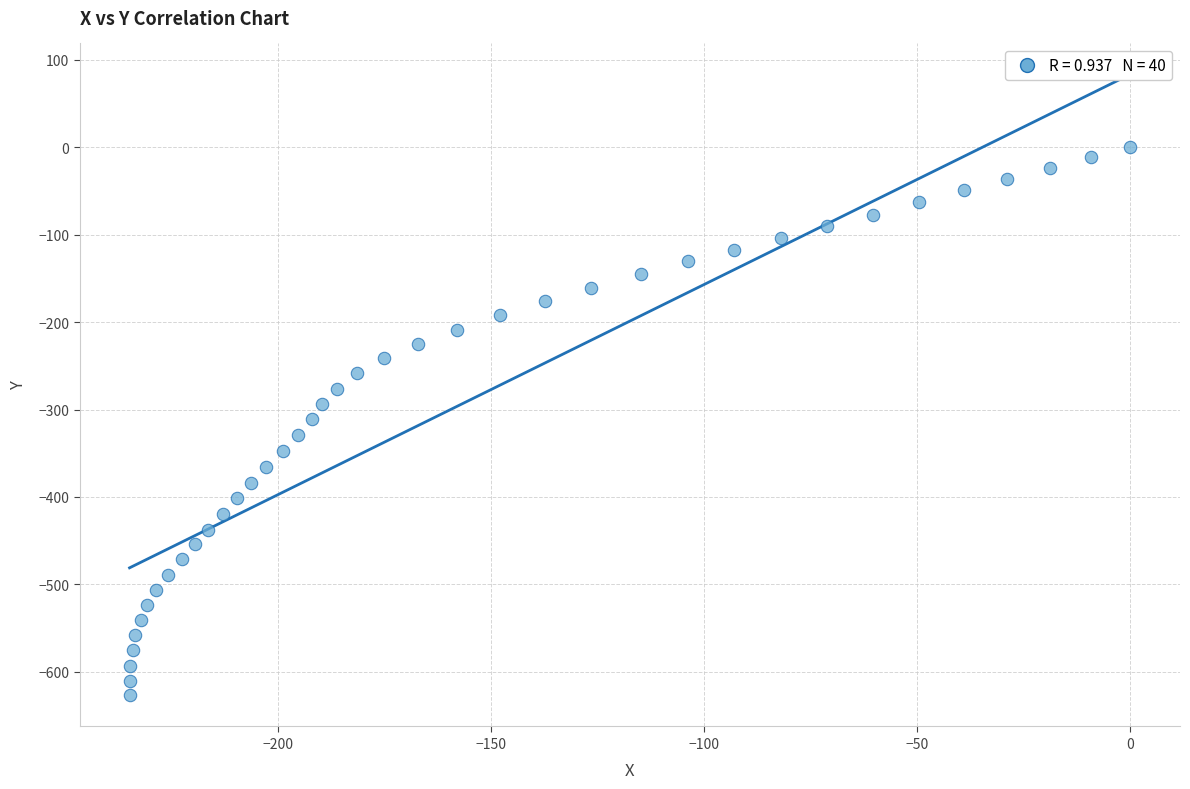

What is the range of Y values (max minus min)?

627.0